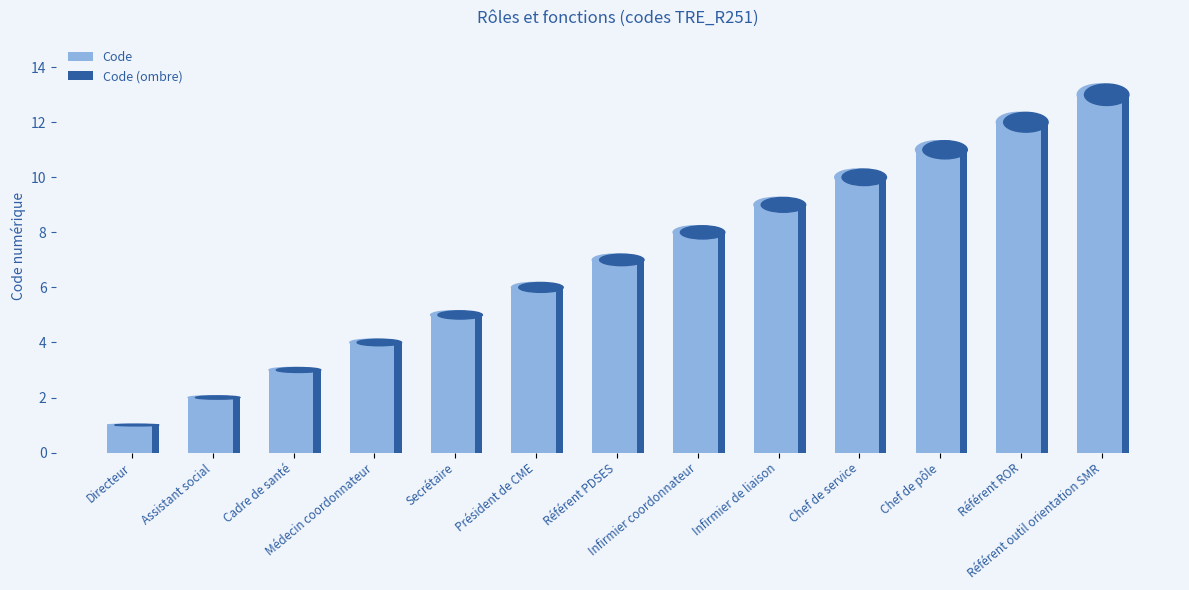

What is the difference between the maximum and minimum values in the Code (ombre) series?

12